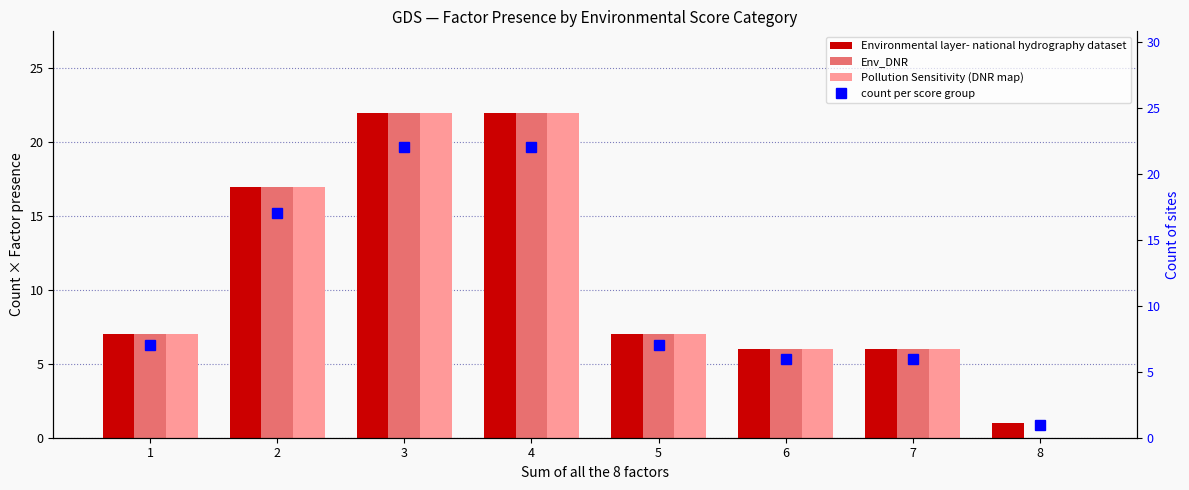

At how many categories does at least one series exceed 20?

2